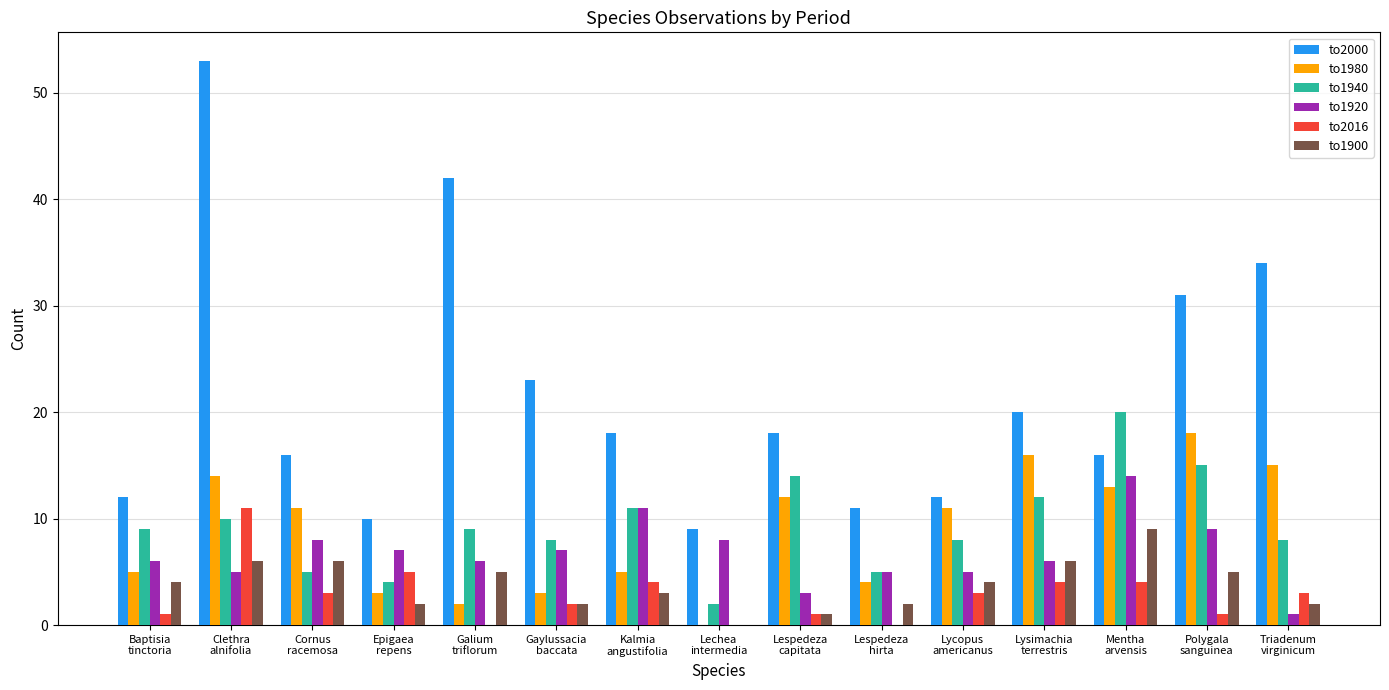

Which series has the largest total across all categories?

to2000